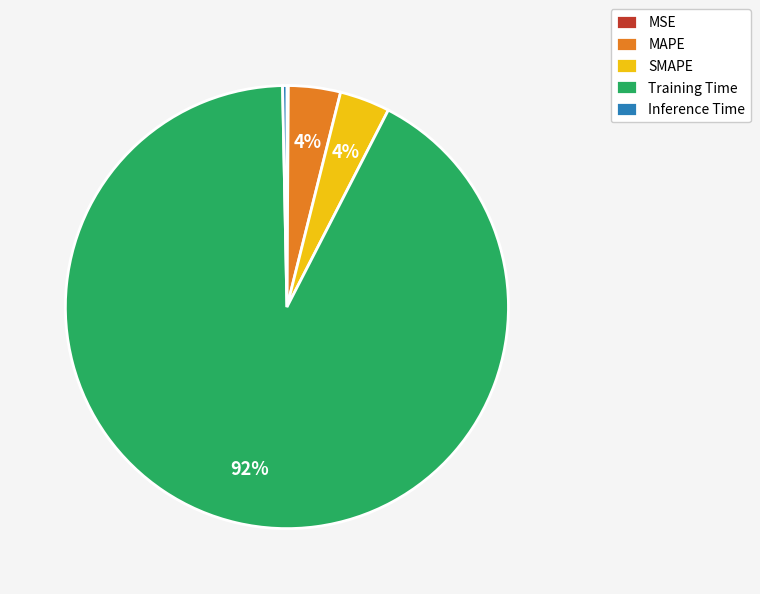

Is it true that SMAPE is 13% of the pie?

False